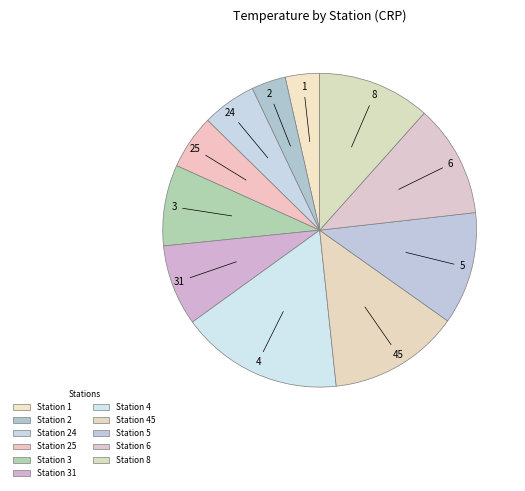

What is the smallest slice in the pie chart?

1